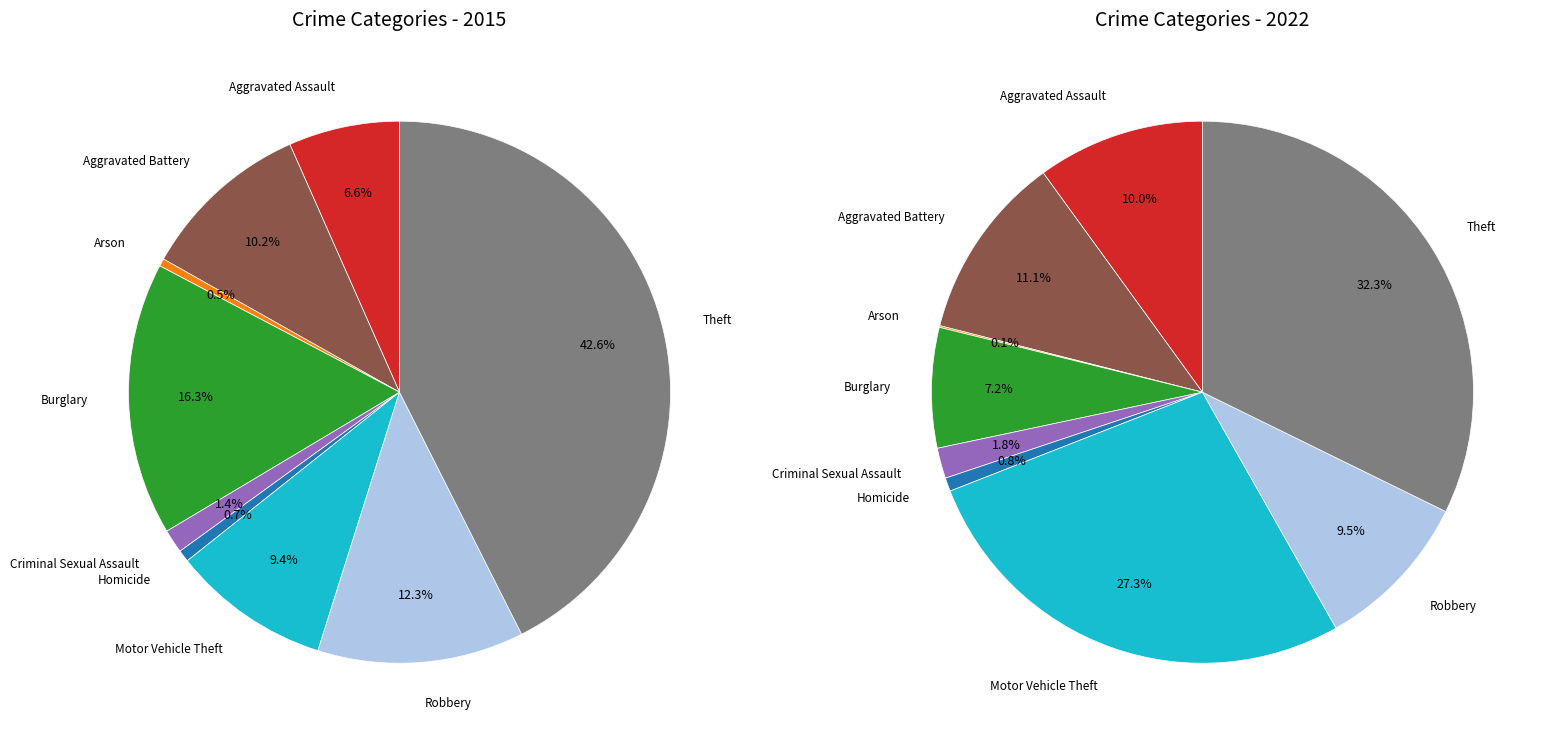

The Aggravated Assault slice represents 10% of the pie. True or false?

True